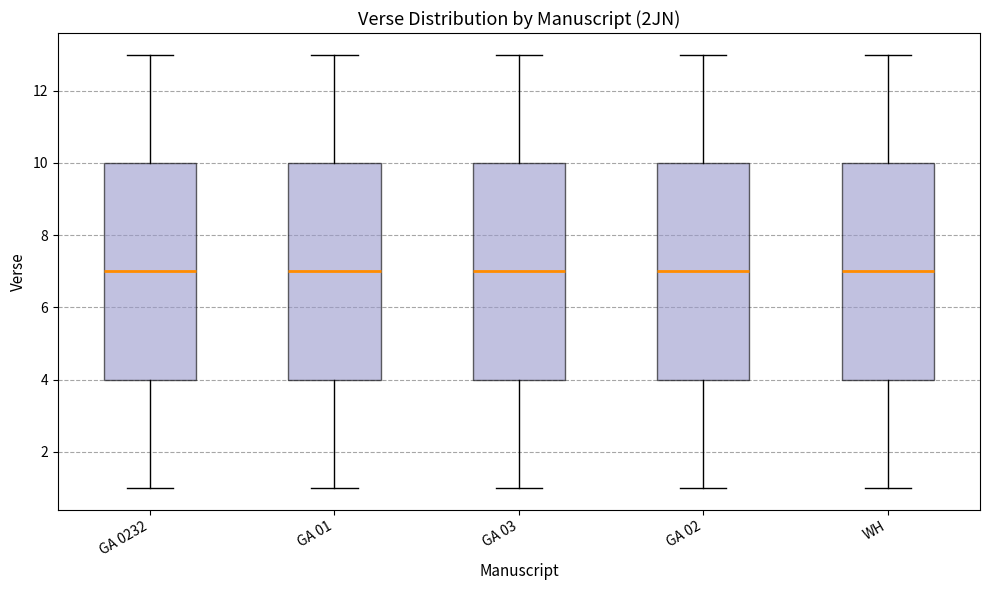

Where does the lower whisker of the box for WH end on the y-axis? The values are not printed on the chart, so give them approximately, as read against the axis.

1